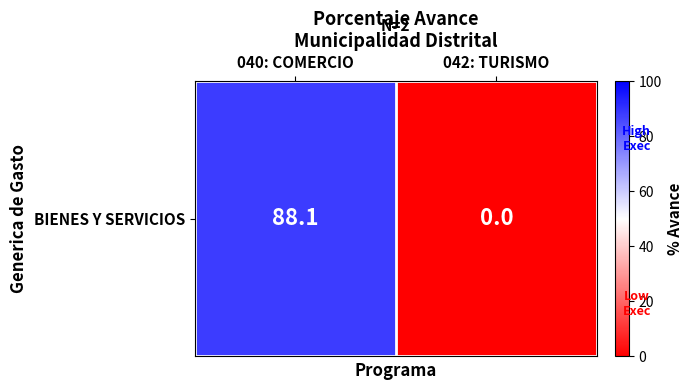

True or false: the data shows 0.0 at 042: TURISMO.

True